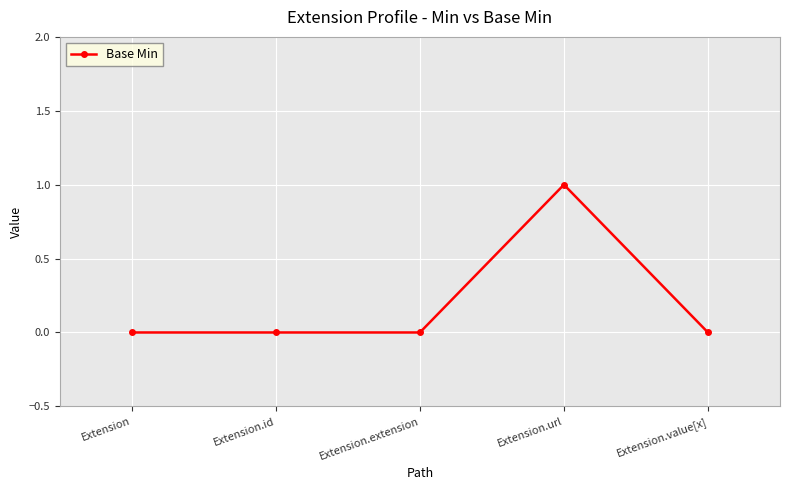

Which label corresponds to the largest value in the chart?

Extension.url